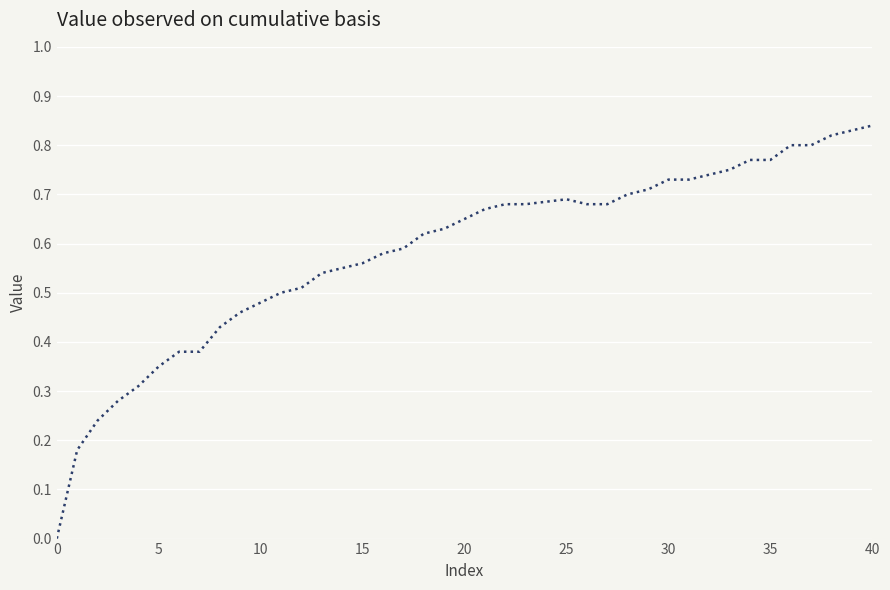

How many interior local peaks (higher than both neighbors) does the data have?

1